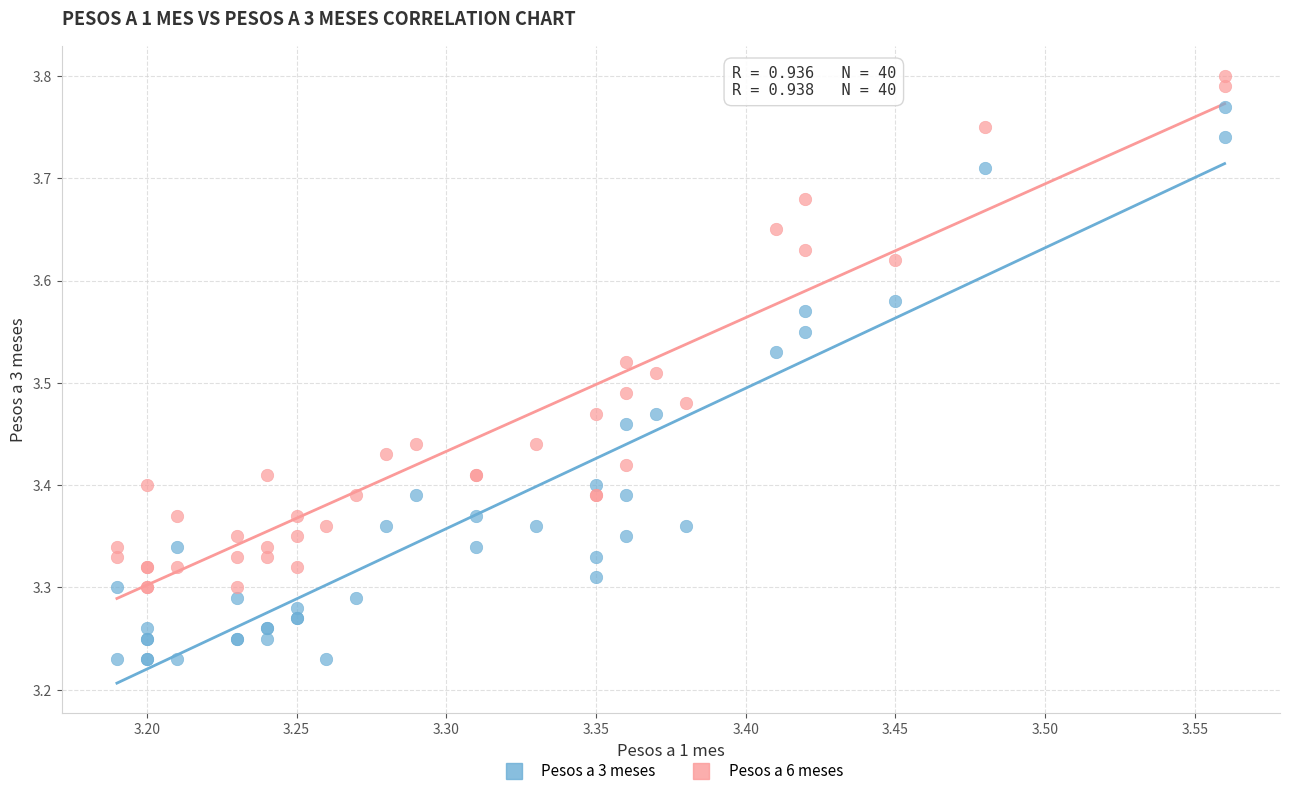

Which series reaches the maximum Y coordinate?

Pesos a 6 meses